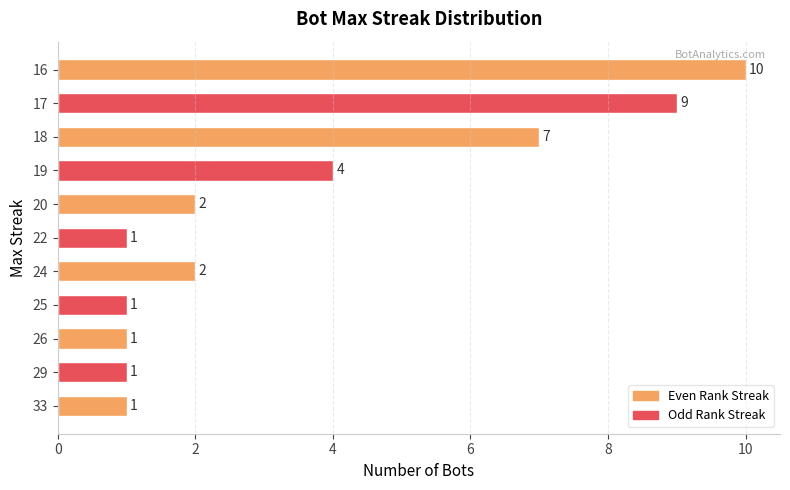

What is the ratio of the value at 25 to the value at 33?

1.0